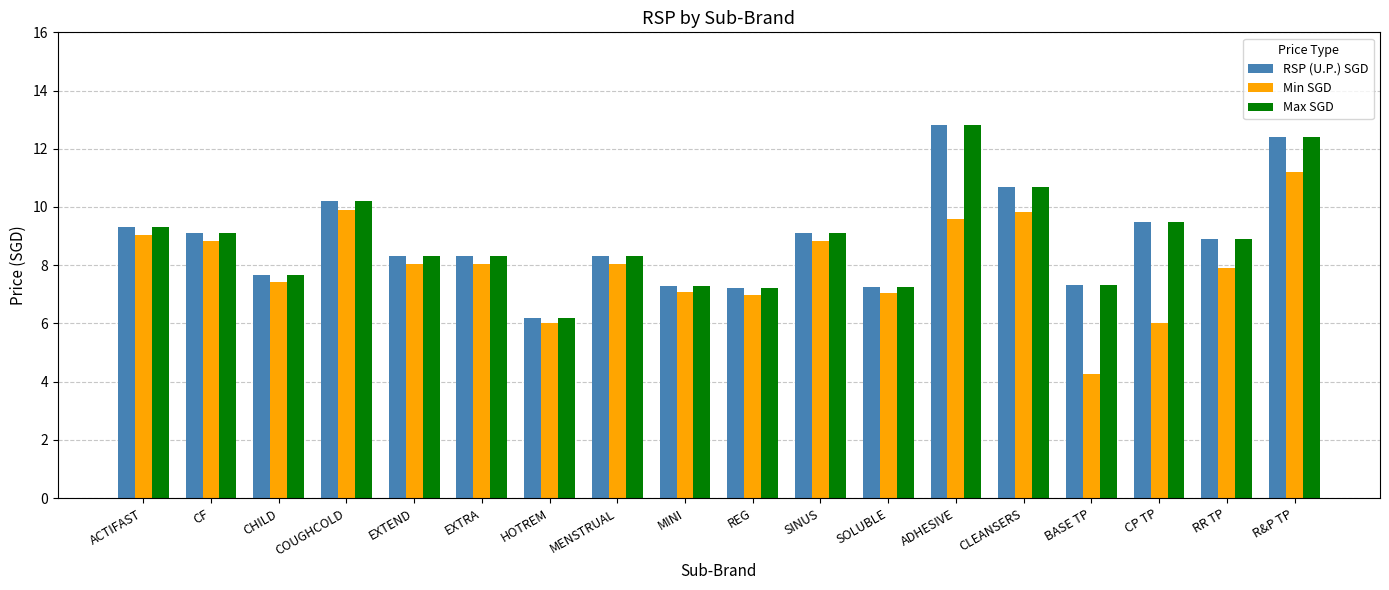

What value does the Min SGD series have at CF?

8.8